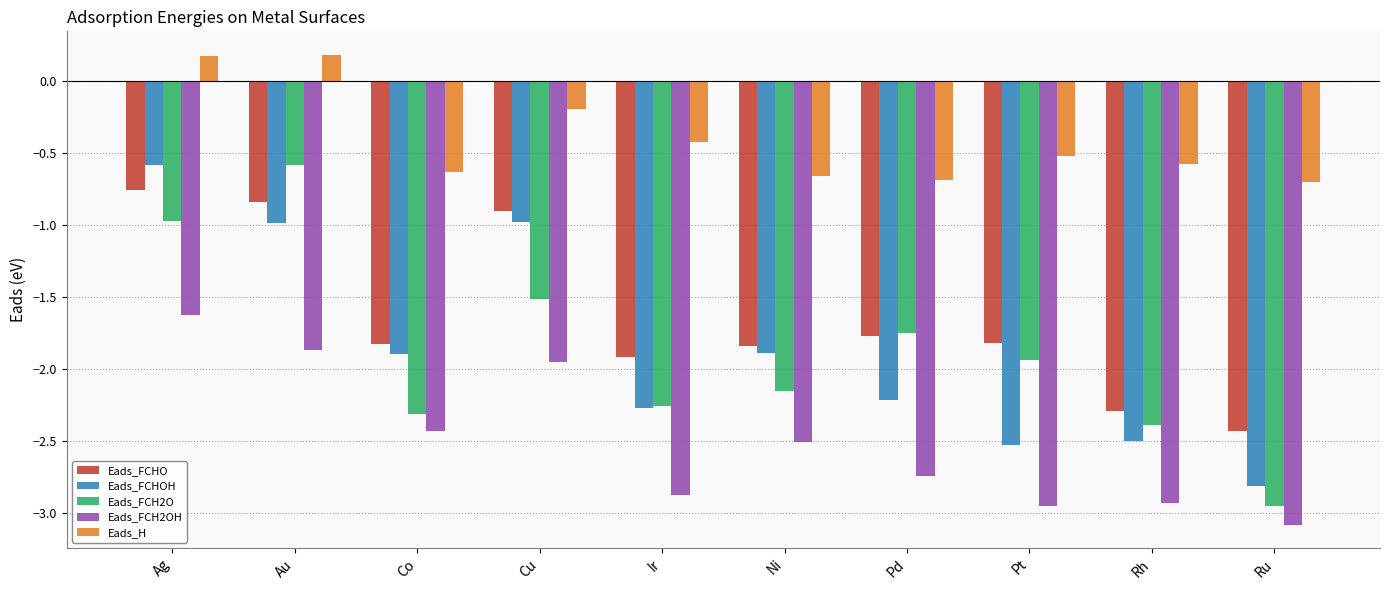

How many groups of bars are there?

10